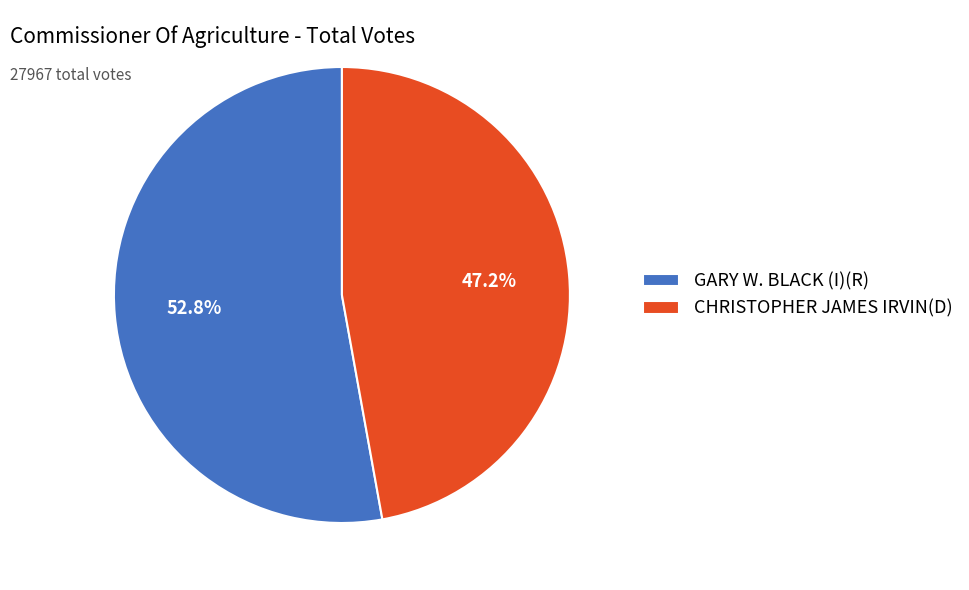

The CHRISTOPHER JAMES IRVIN(D) slice represents 60% of the pie. True or false?

False